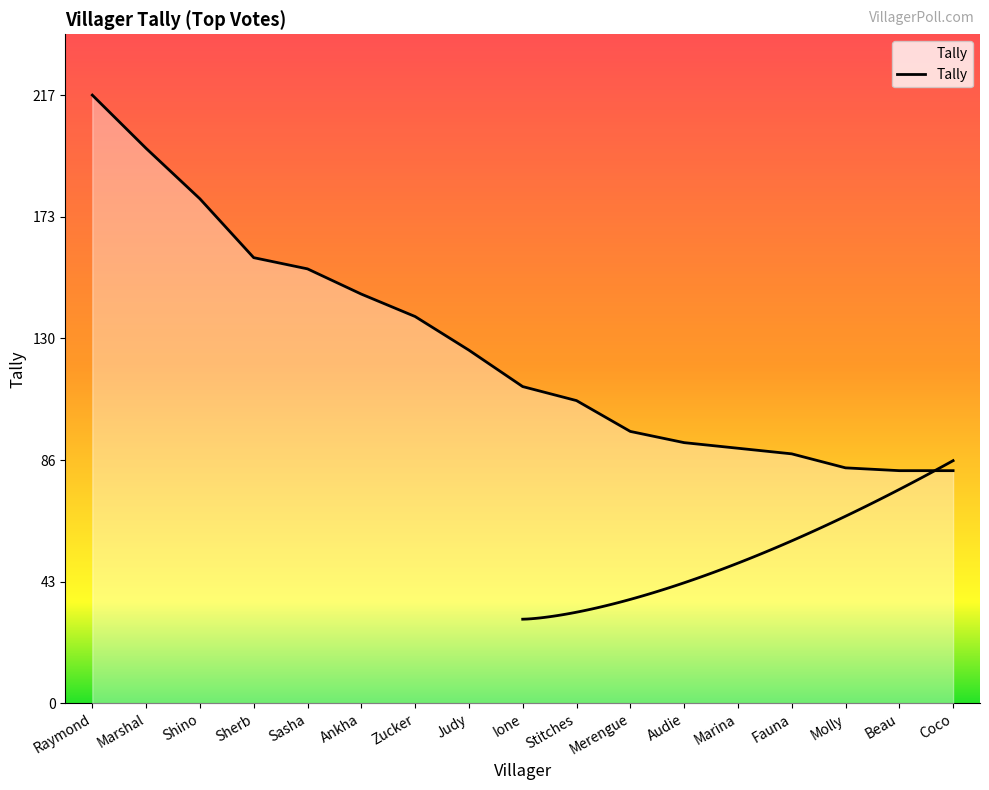

What is the greatest value displayed?

217